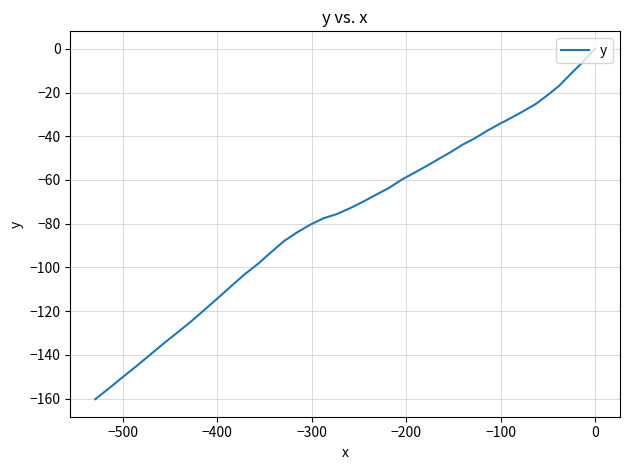

How many values are below -69?

21